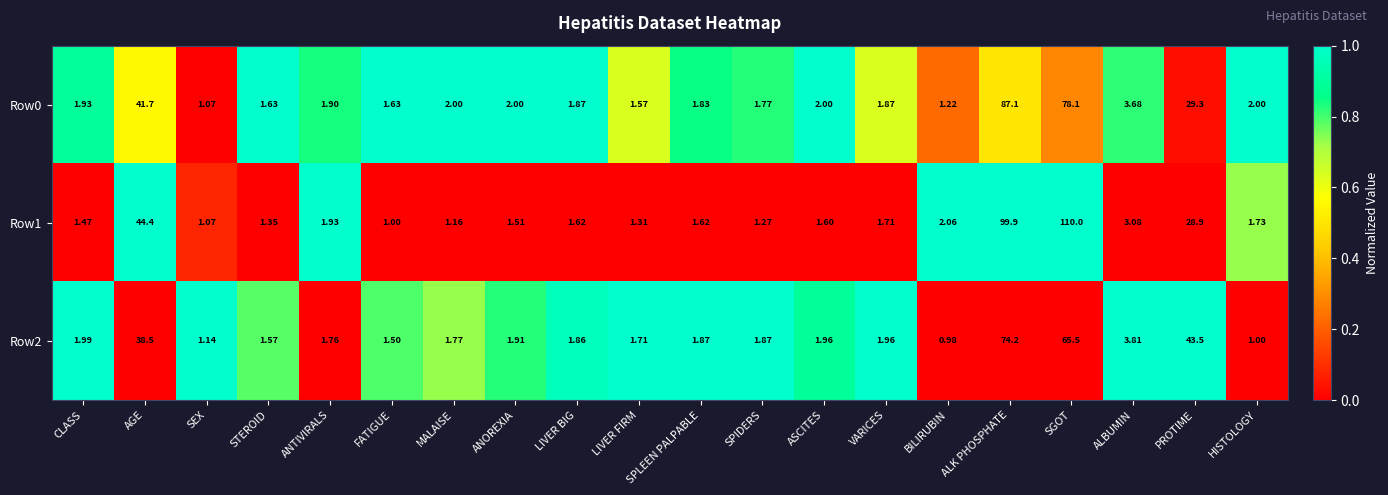

Which series has the largest total across all categories?

Row1